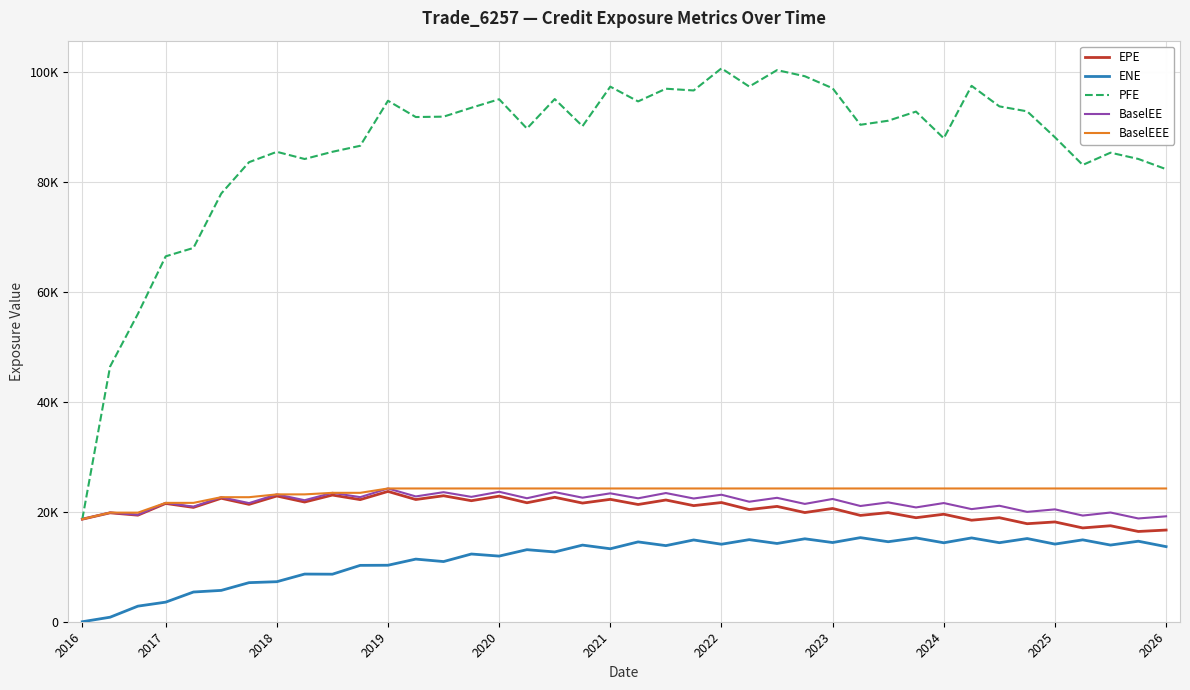

Which category has the lowest value in the BaselEE series?

2016